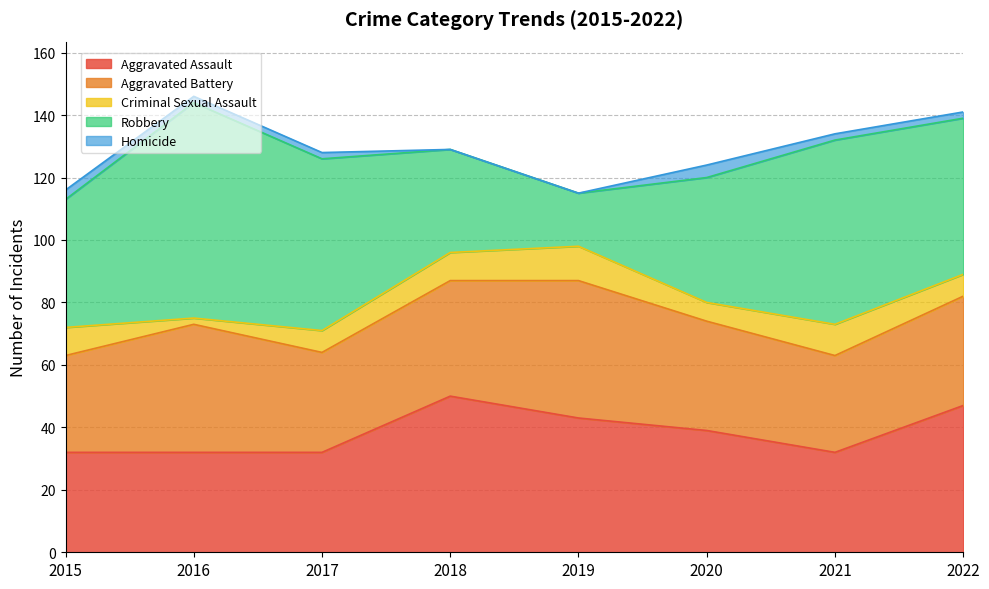

What is the difference between the Robbery values at 2020 and 2015?

1